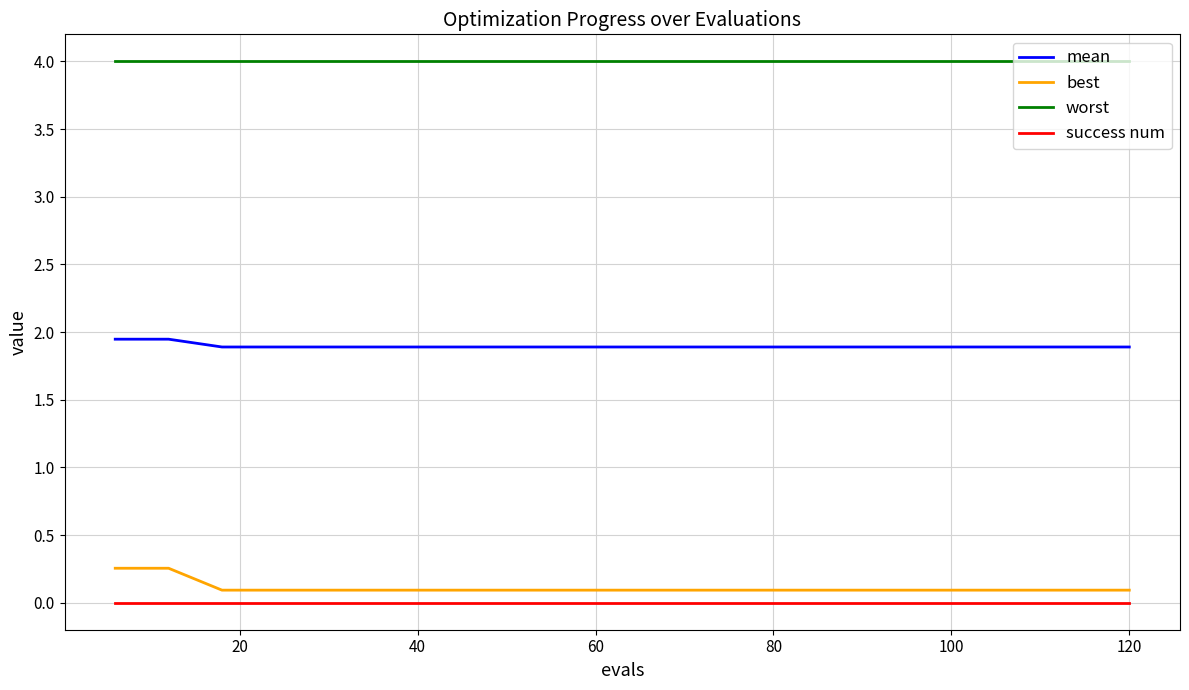

Rank the series by their maximum value, from lowest to highest.

success num, best, mean, worst